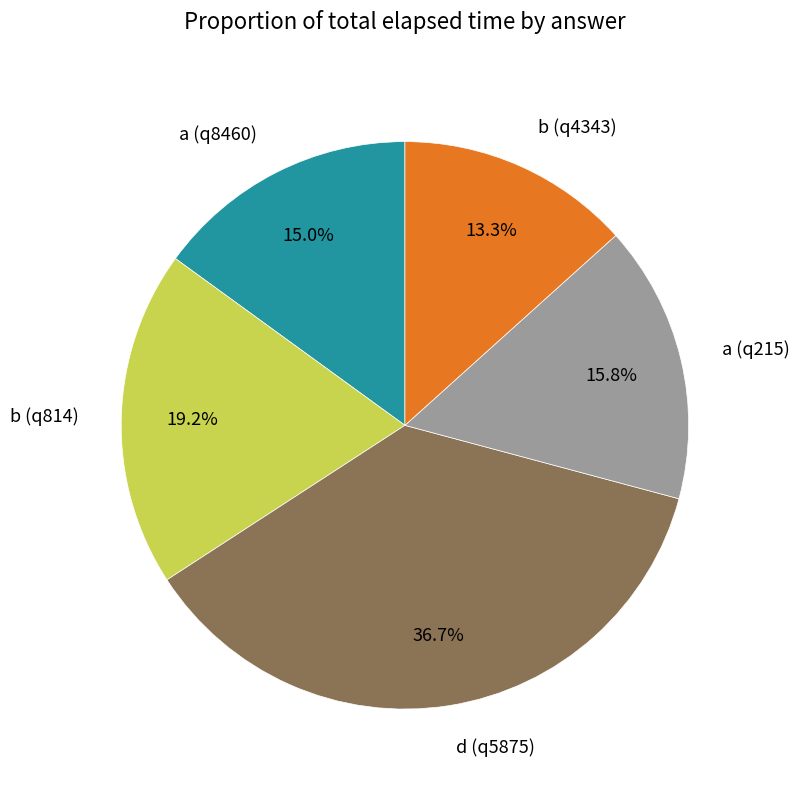

The b (q4343) slice represents 13% of the pie. True or false?

True